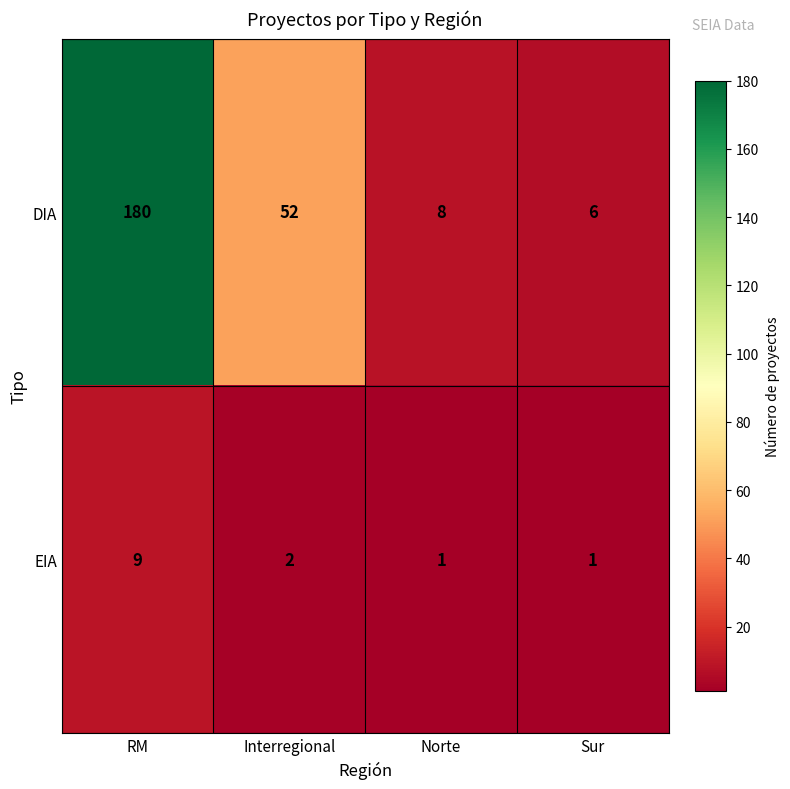

Which series has the largest total across all categories?

DIA